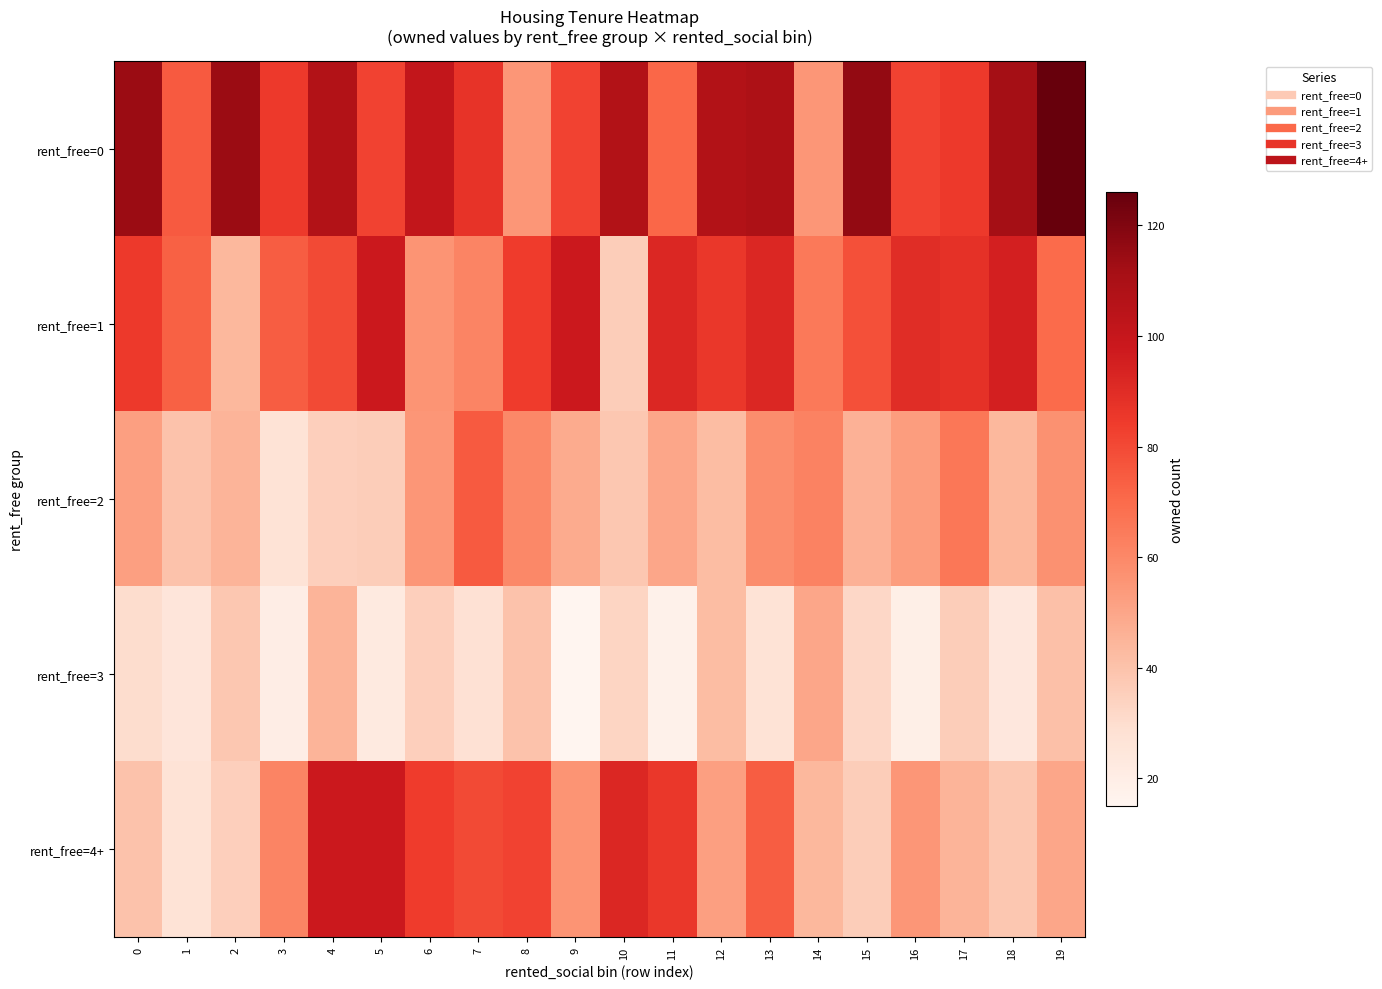

List the series in order of their overall mean, lowest first.

rent_free=3, rent_free=2, rent_free=4+, rent_free=1, rent_free=0